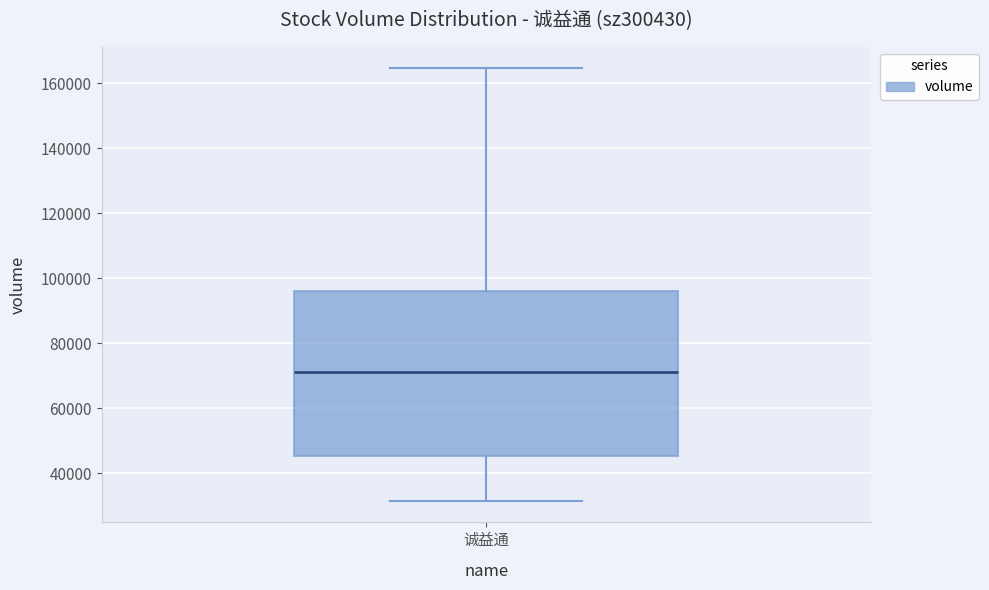

Transcribe this box plot: give where the median line is, the range the box spans, and where the two whiskers end, as read against the y-axis. The values are not printed on the chart, so give them approximately, as read against the axis.

median 72000, box 46000 to 96000, whiskers 32000 to 164000